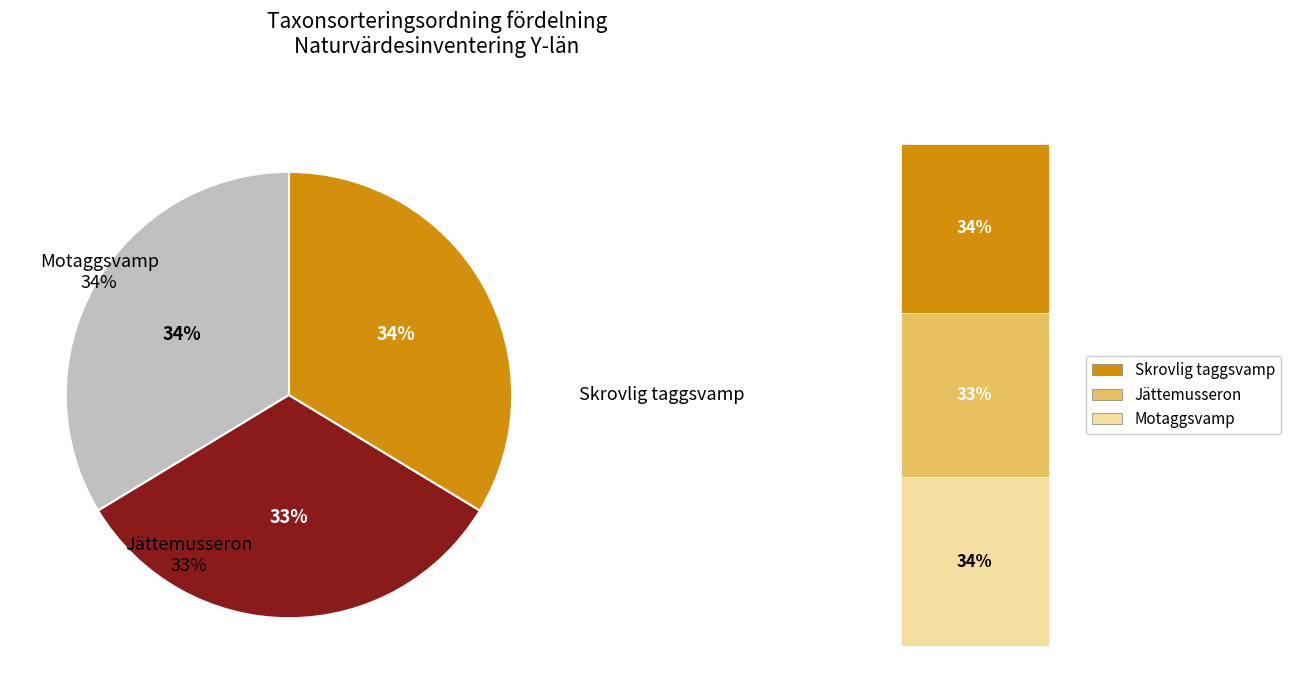

Which slice is the largest?

Motaggsvamp